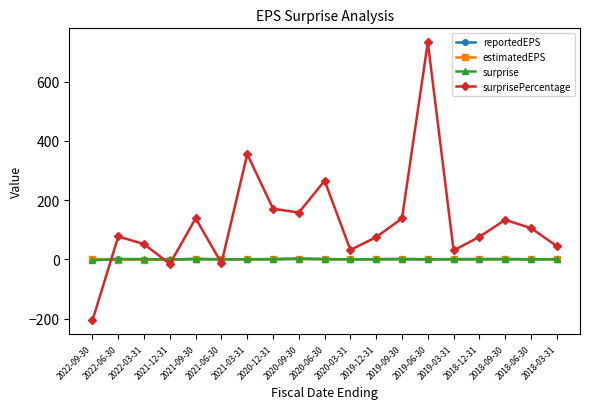

What is the approximate value of reportedEPS at 2020-03-31?

-0.3